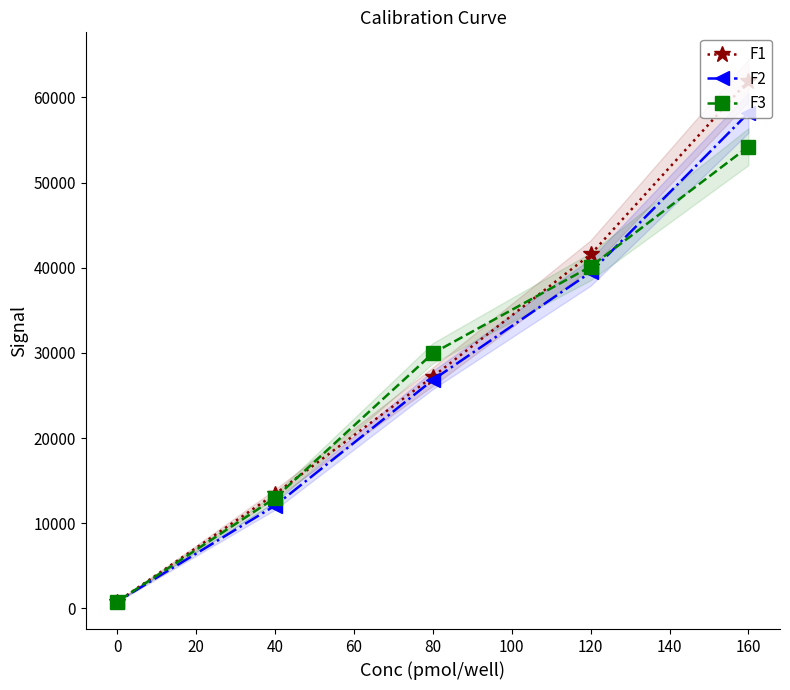

What is the value of the F3 point at the 2nd from the left?

12963